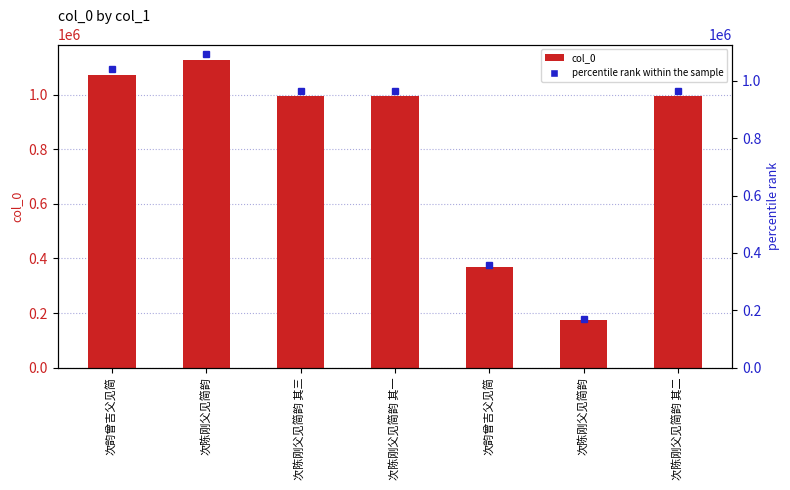

What is the difference between the maximum and minimum values?

953125